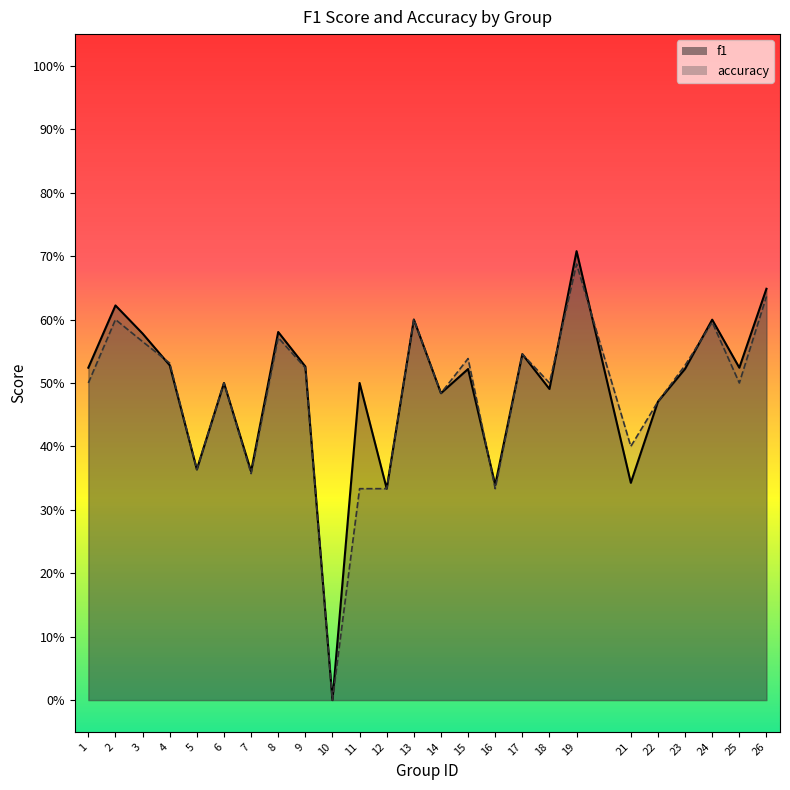

Does the chart display data point markers on the line(s)?

No